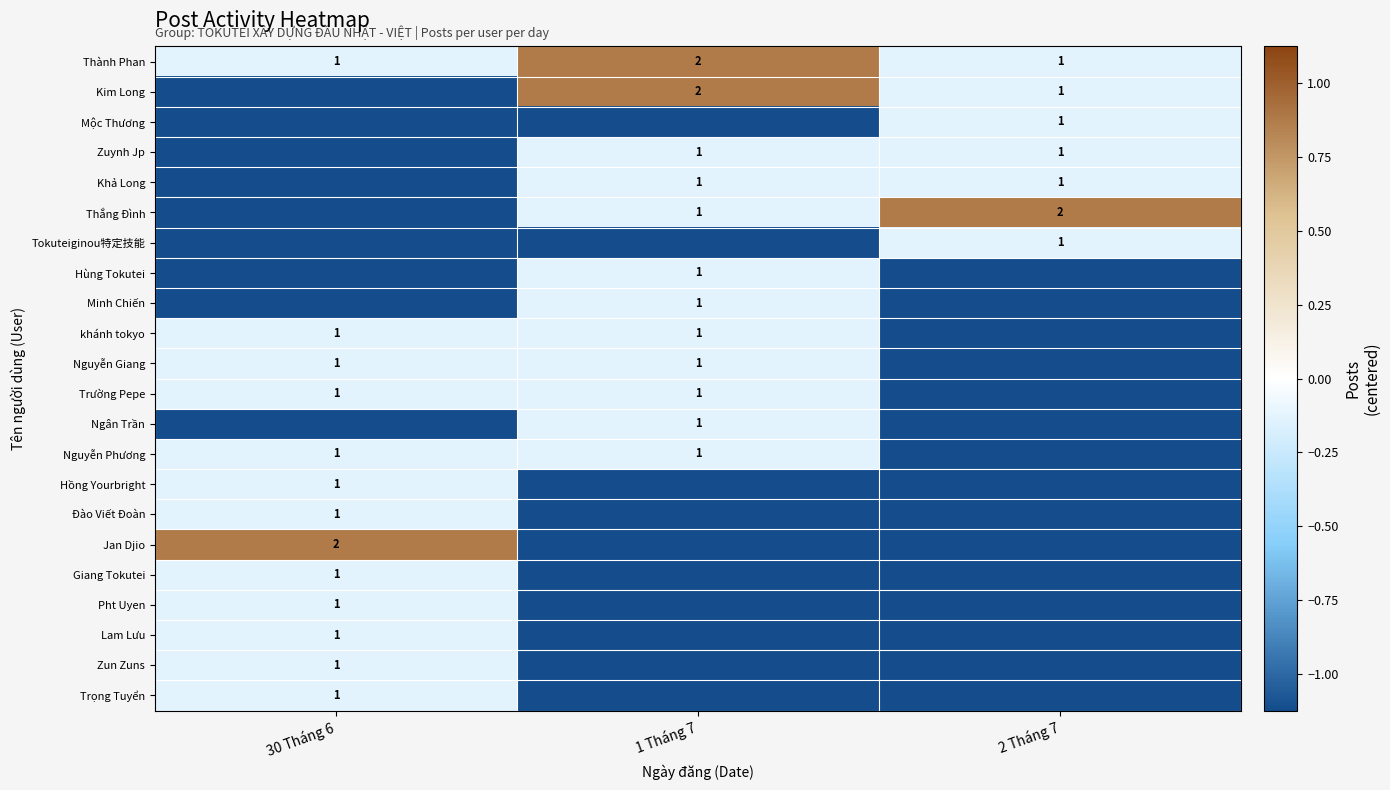

The value of khánh tokyo at 2 Tháng 7 is -1.1. True or false?

True